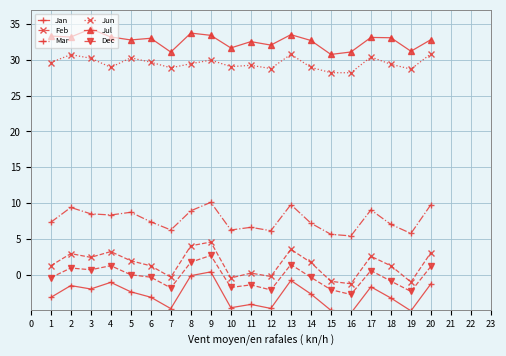

Which series has the largest range (max minus min)?

Feb